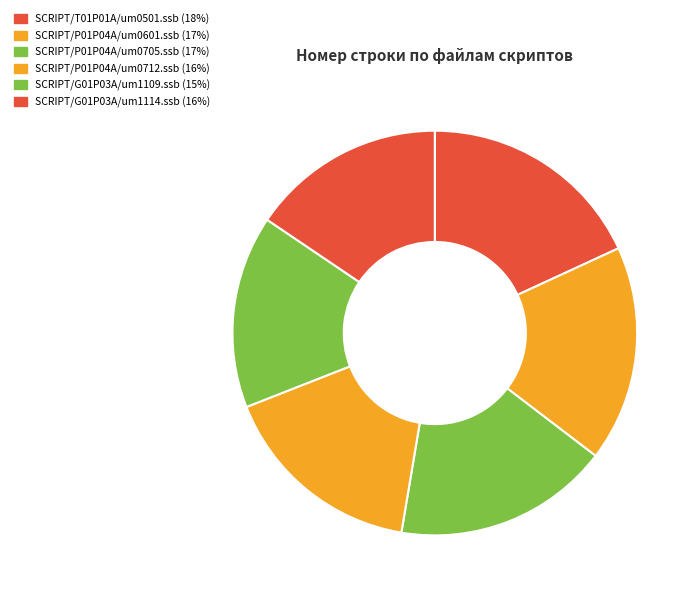

Is it true that SCRIPT/T01P01A/um0501.ssb is 9% of the pie?

False